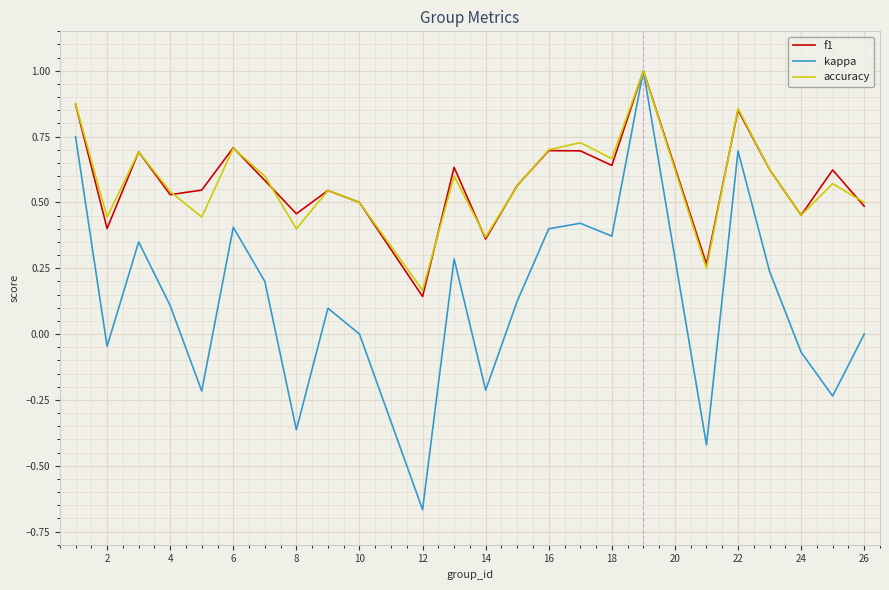

What is the maximum value shown in the chart?

1.0